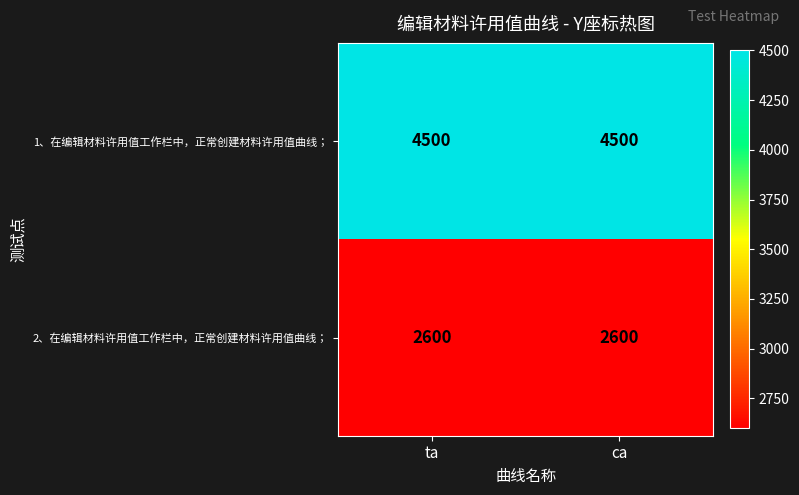

What is the greatest value displayed?

4500